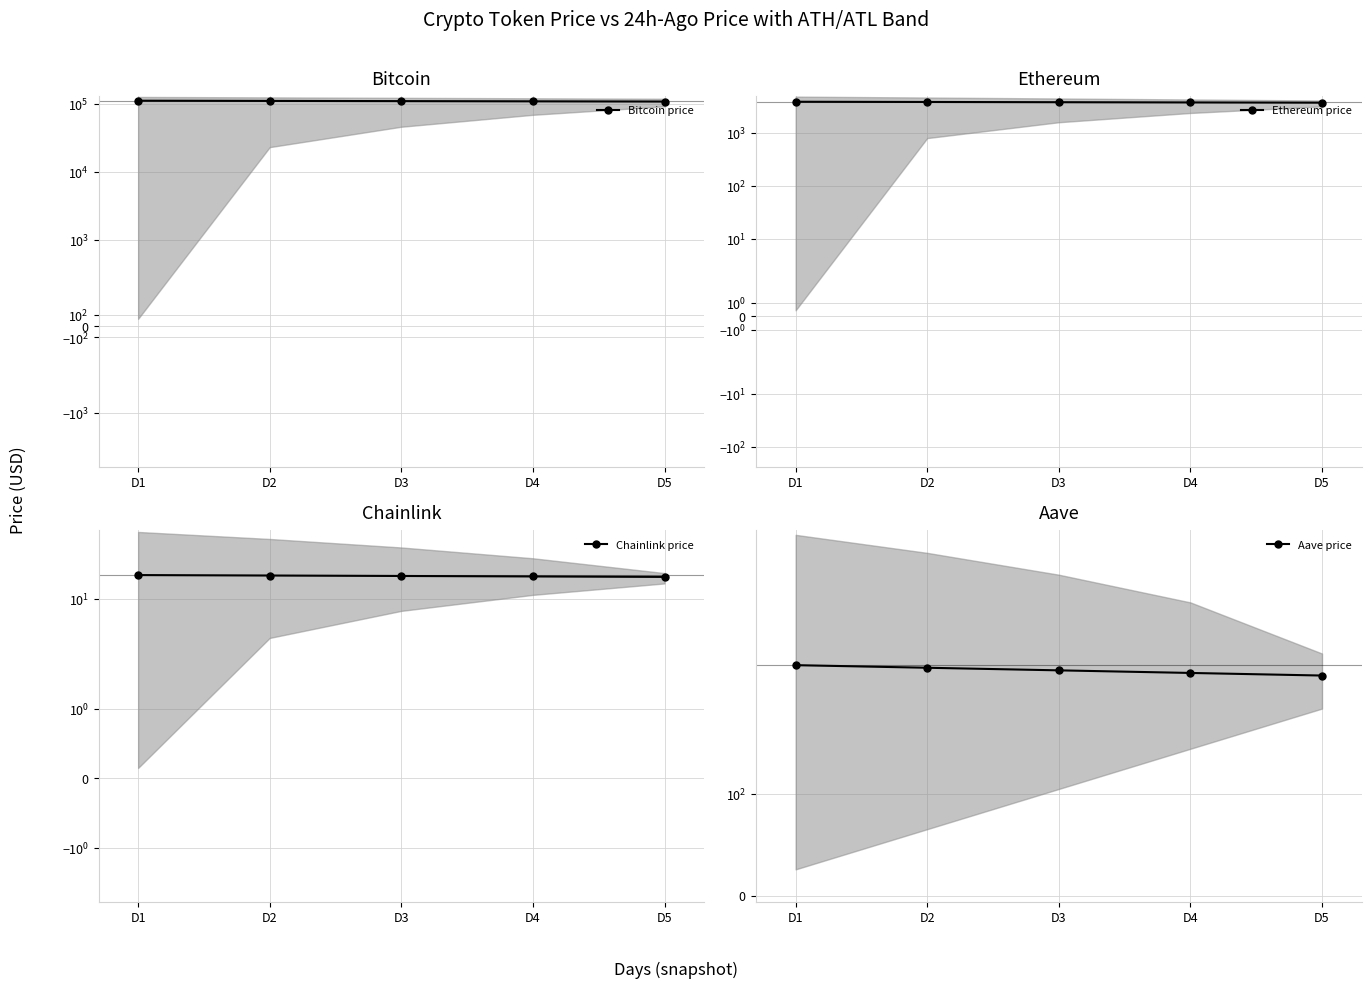

What is the value of the Chainlink price point at the 5th from the left?

17.2